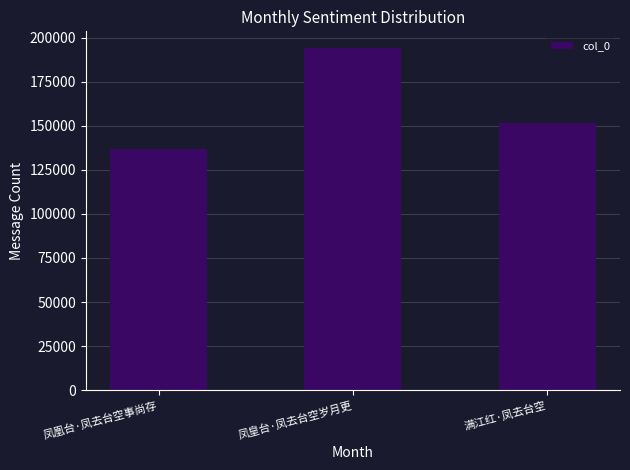

Rank the categories by value from lowest to highest.

凤凰台·凤去台空事尚存, 满江红·凤去台空, 凤皇台·凤去台空岁月更